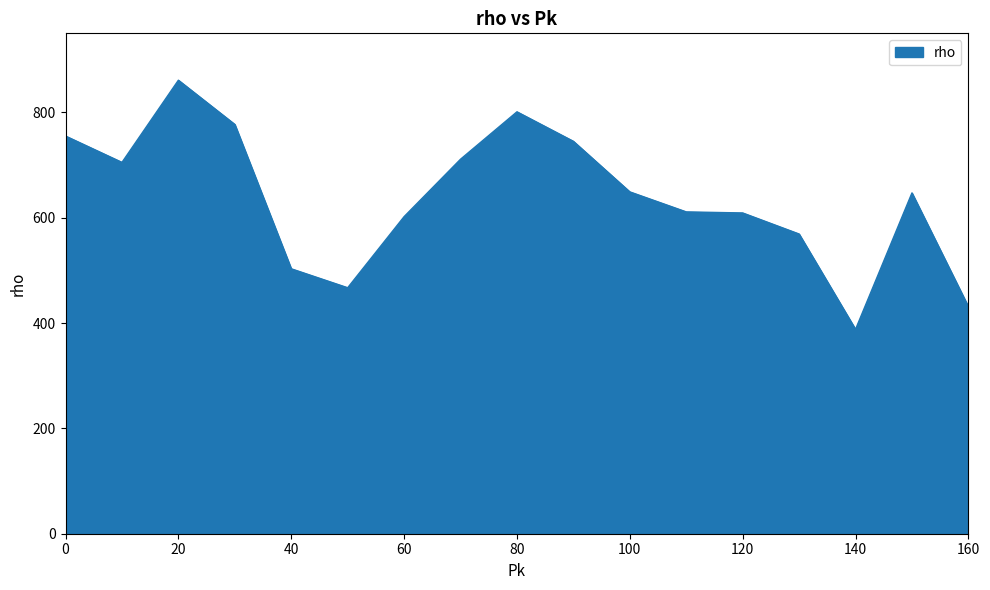

True or false: the data has more than 0 interior local peaks.

True